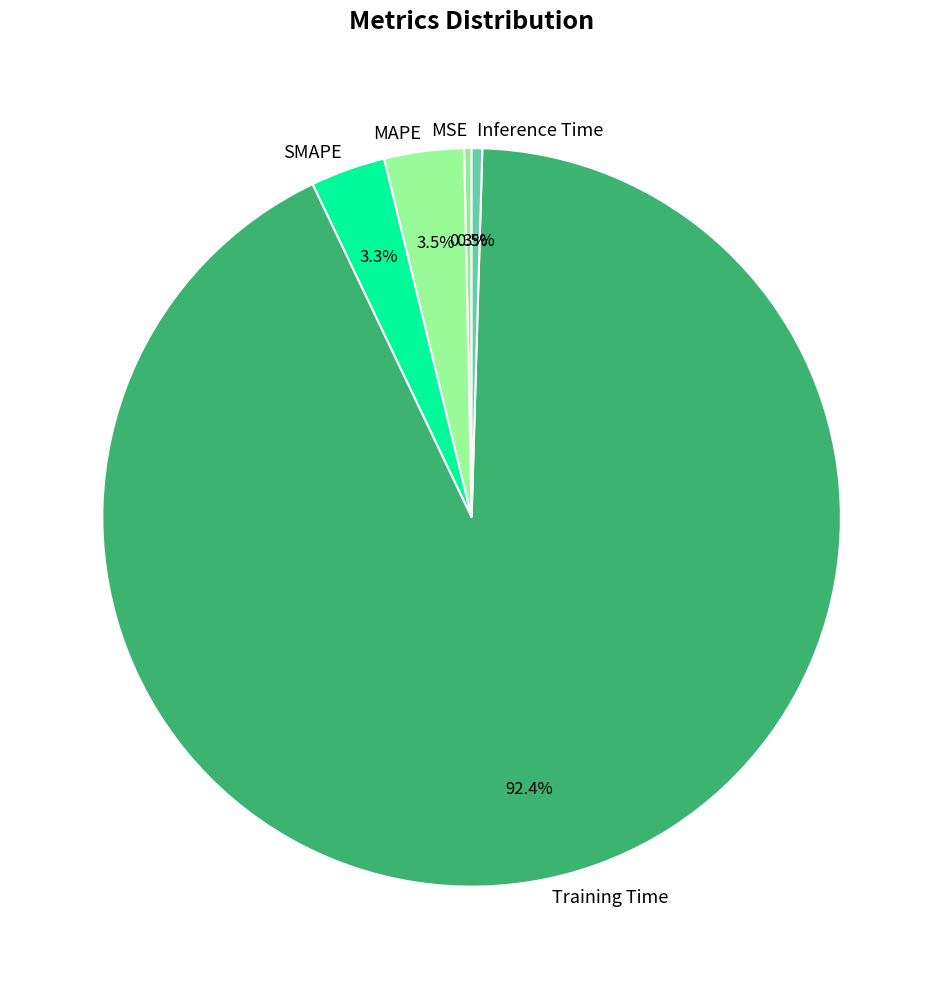

Which has a higher value, Training Time or MAPE?

Training Time